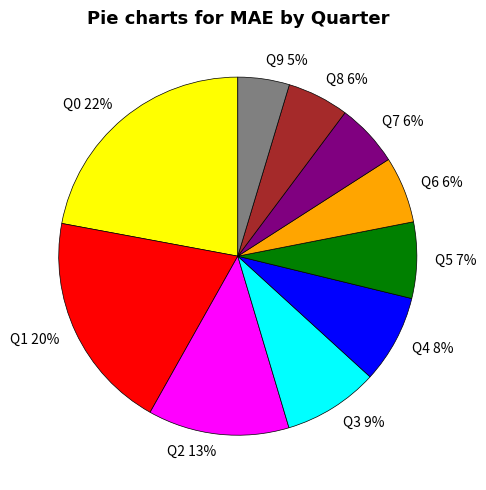

The Q3 slice represents 9% of the pie. True or false?

True